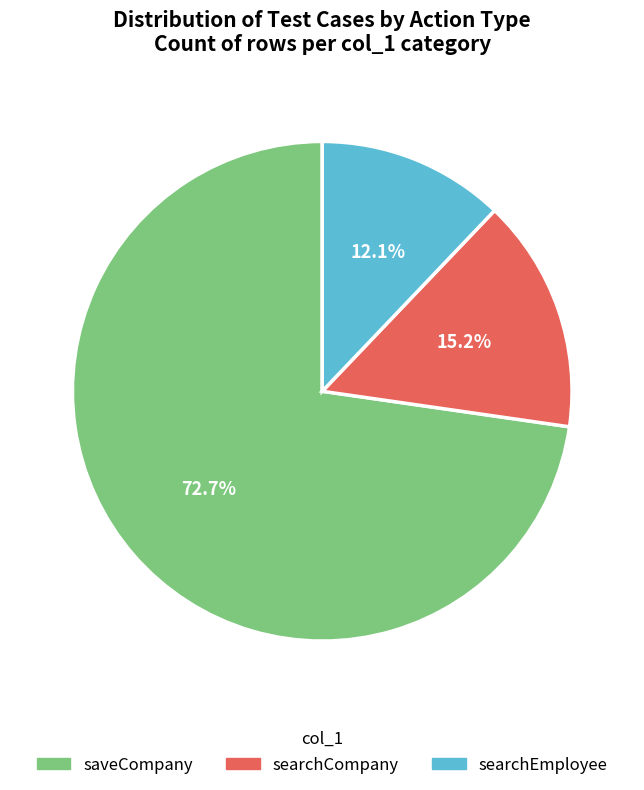

Which category has the smallest portion of the pie?

searchEmployee